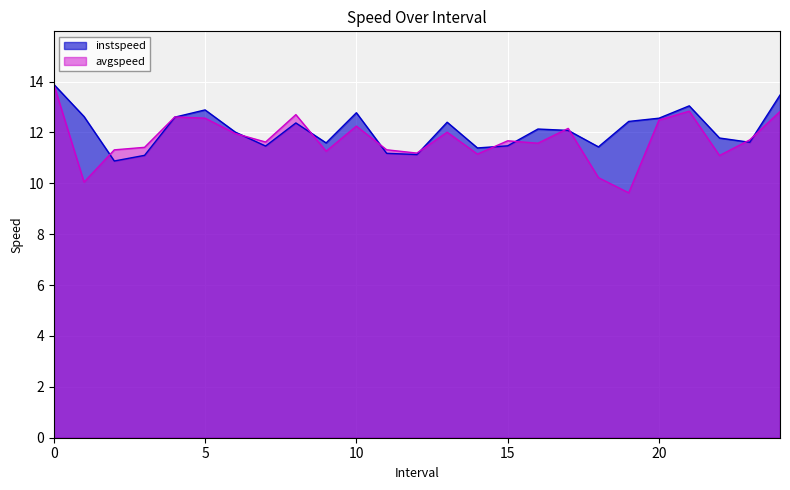

What is the difference between the avgspeed values at 10 and 15?

0.6